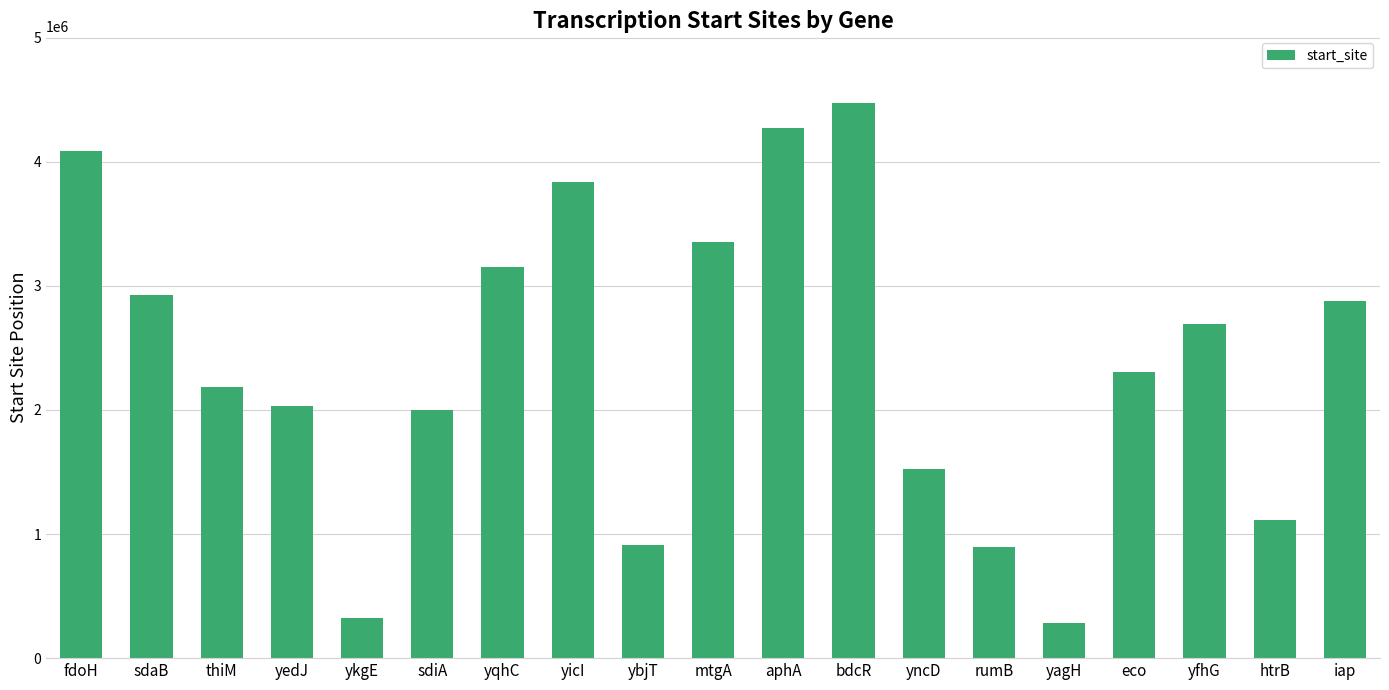

What is the change in value from fdoH to iap?

-1209320